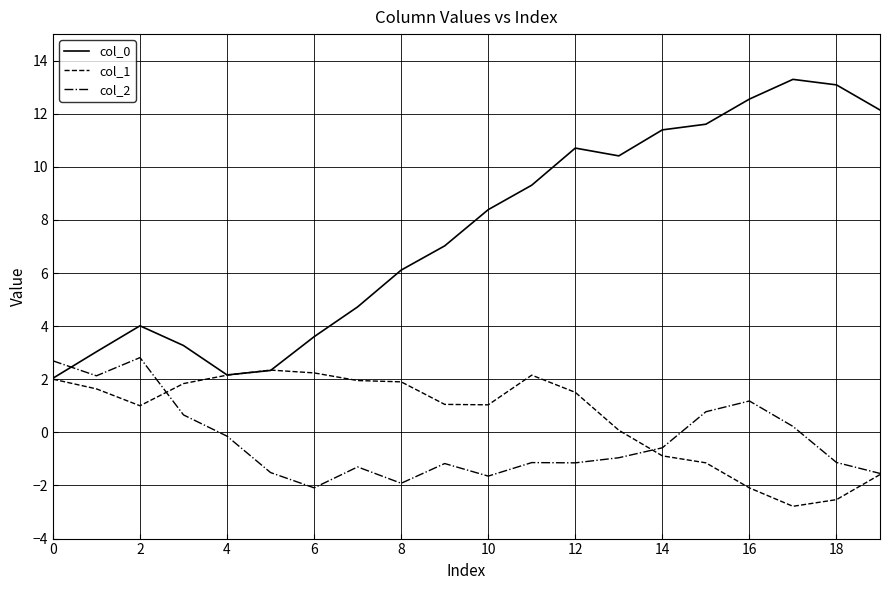

Which series has the largest total across all categories?

col_0